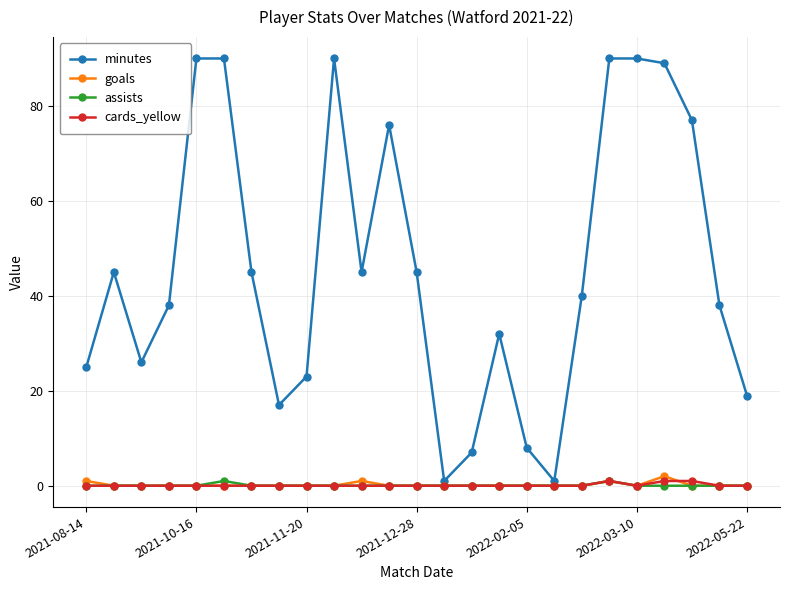

Which series has the largest total across all categories?

minutes